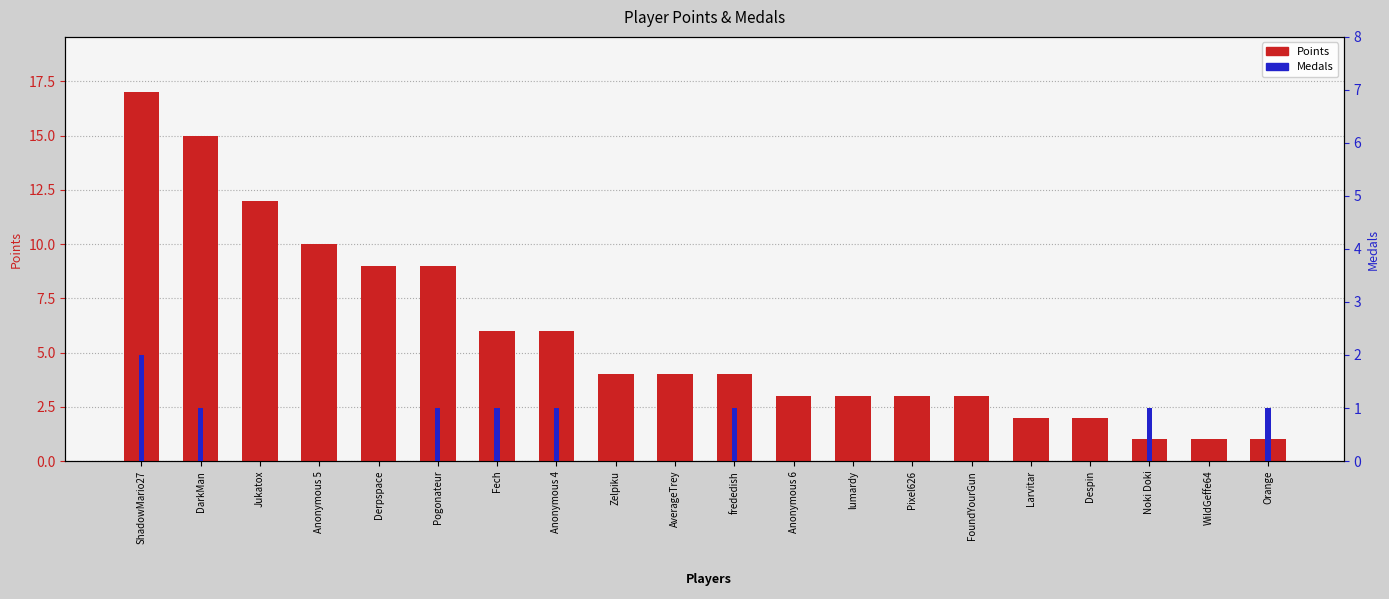

What is the spread (max minus min) of values at Derpspace?

9